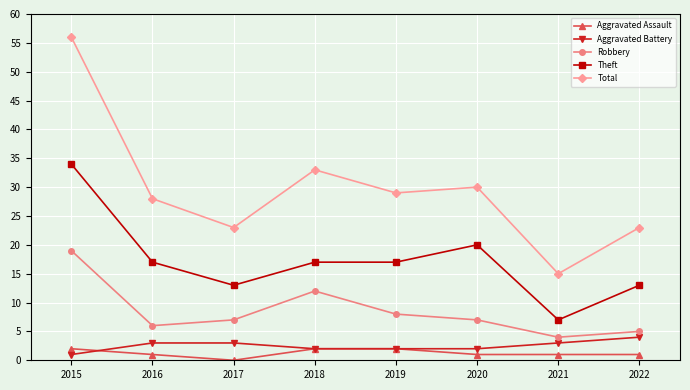

What are all the series names shown in the legend?

Aggravated Assault, Aggravated Battery, Robbery, Theft, Total